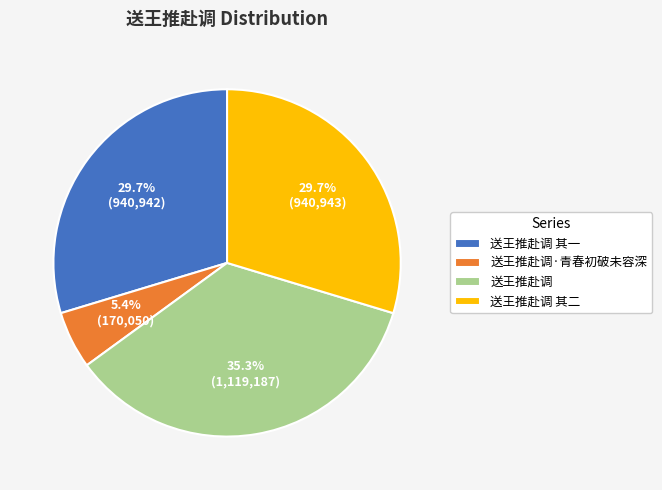

Which has a higher value, 送王推赴调·青春初破未容深 or 送王推赴调 其一?

送王推赴调 其一